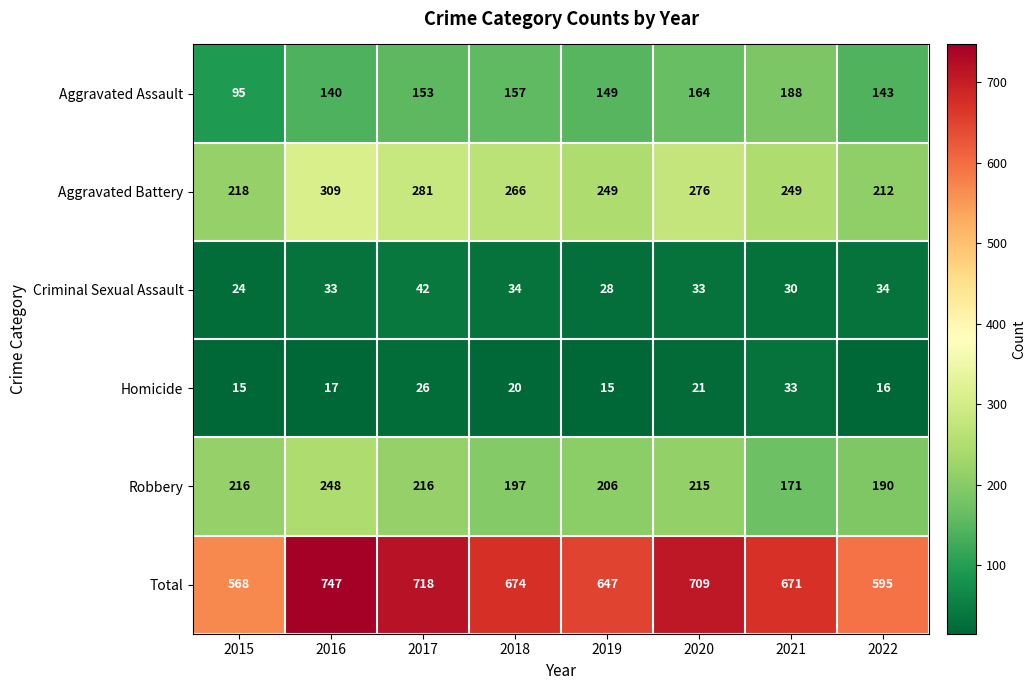

True or false: Total has a value of 674 at 2018.

True